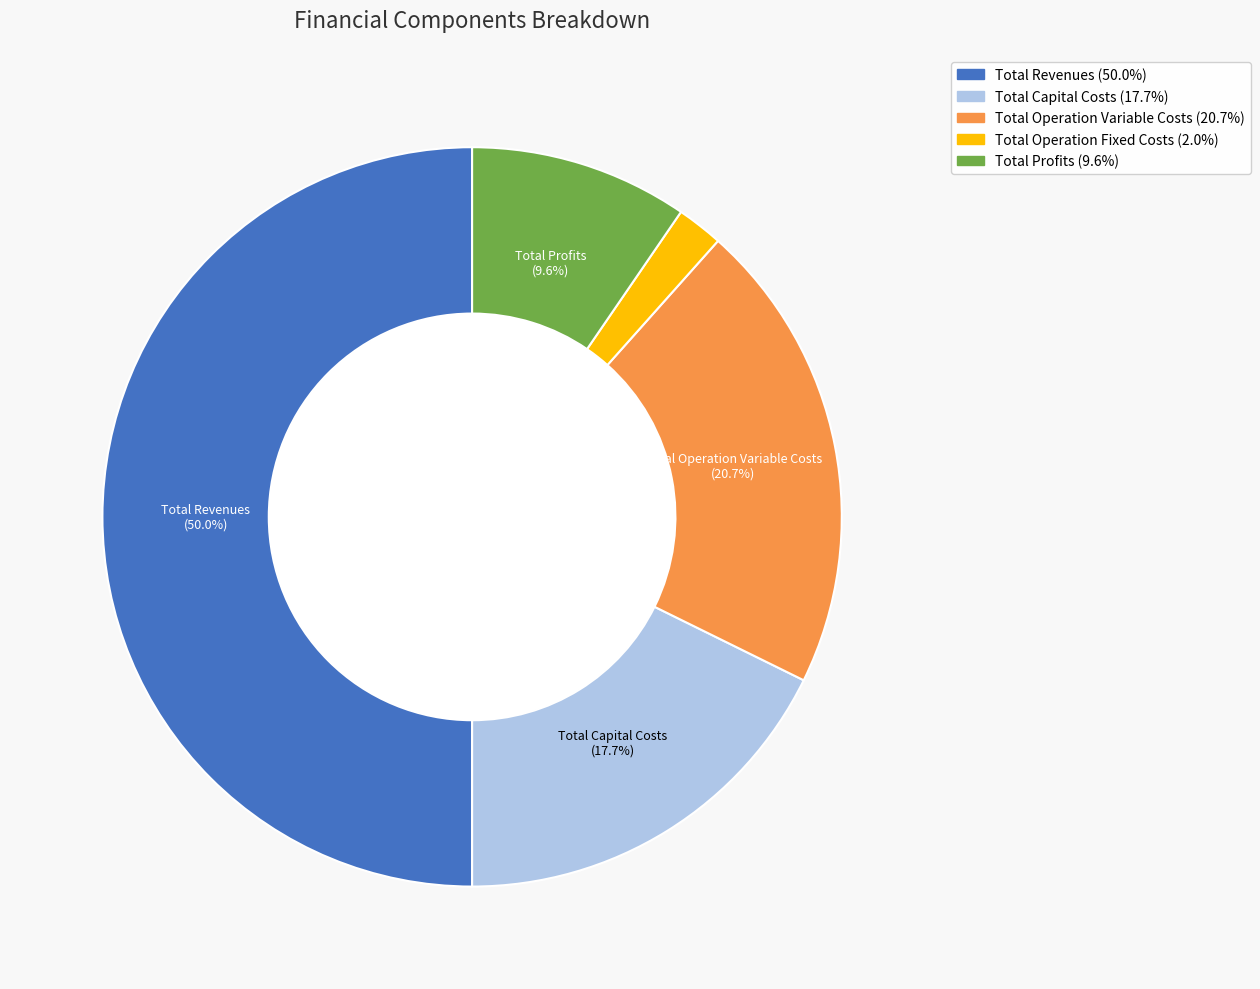

To the nearest percent, what portion does Total Revenues represent?

50%